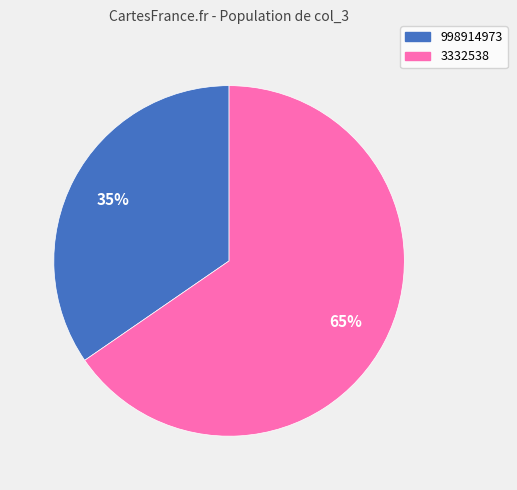

Combined, do 3332538 and 998914973 account for over 50%?

Yes